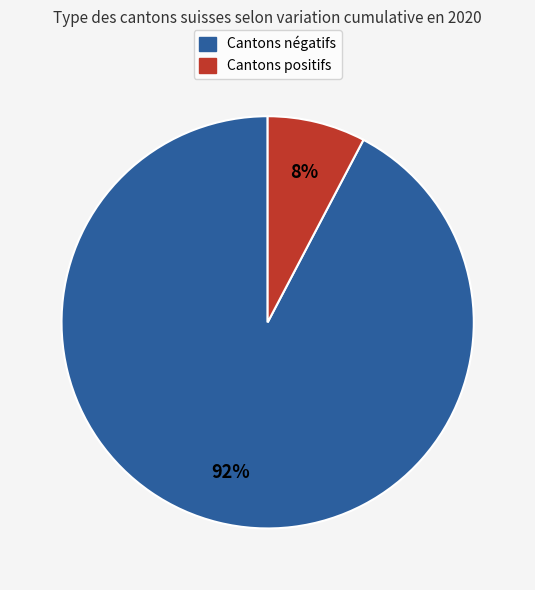

Does any single category account for the majority?

Yes